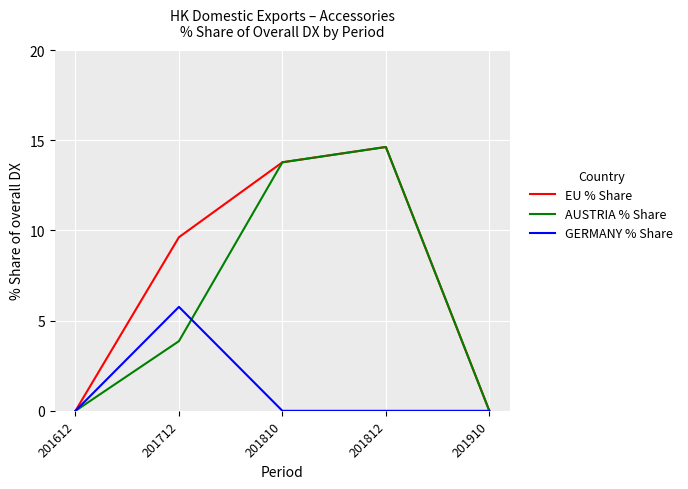

At how many categories does at least one series exceed 3?

3